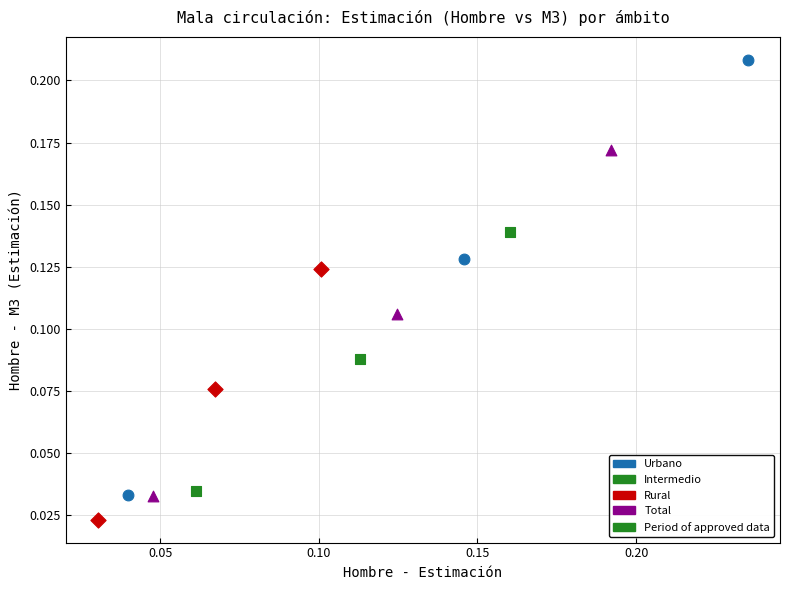

Which series has the largest Y range (max minus min)?

Urbano